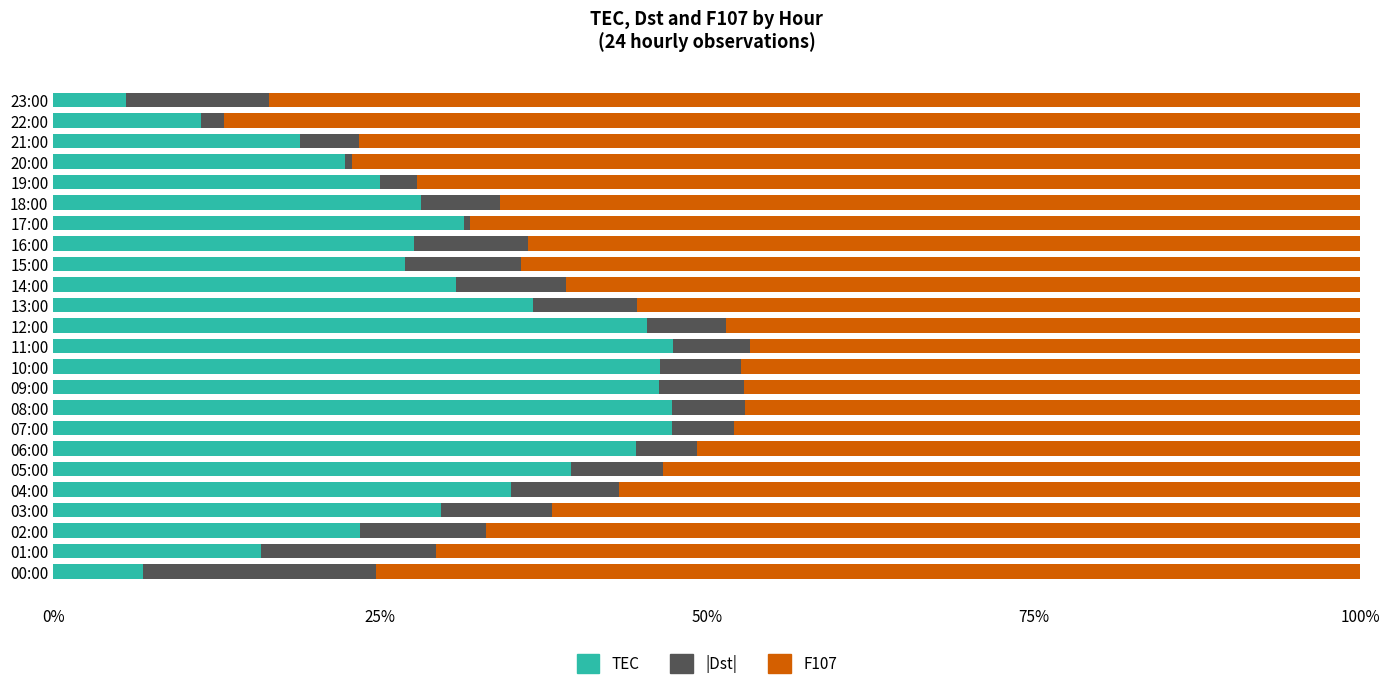

What is the total value across all series at 18:00?

100.0